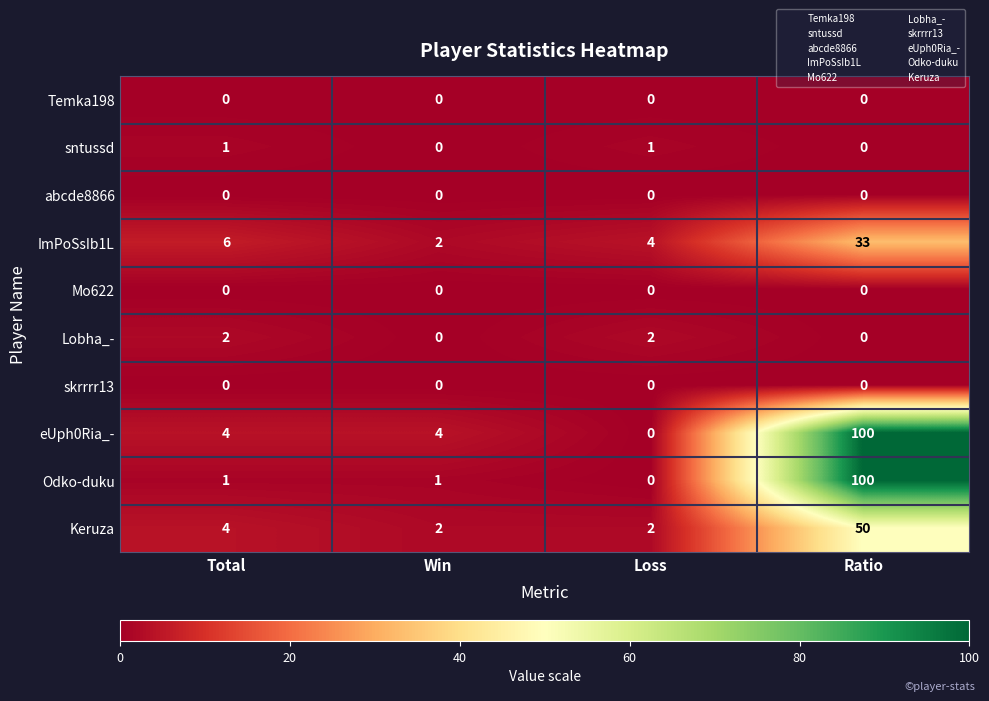

Which series changed the most between Total and Win?

ImPoSsIb1L